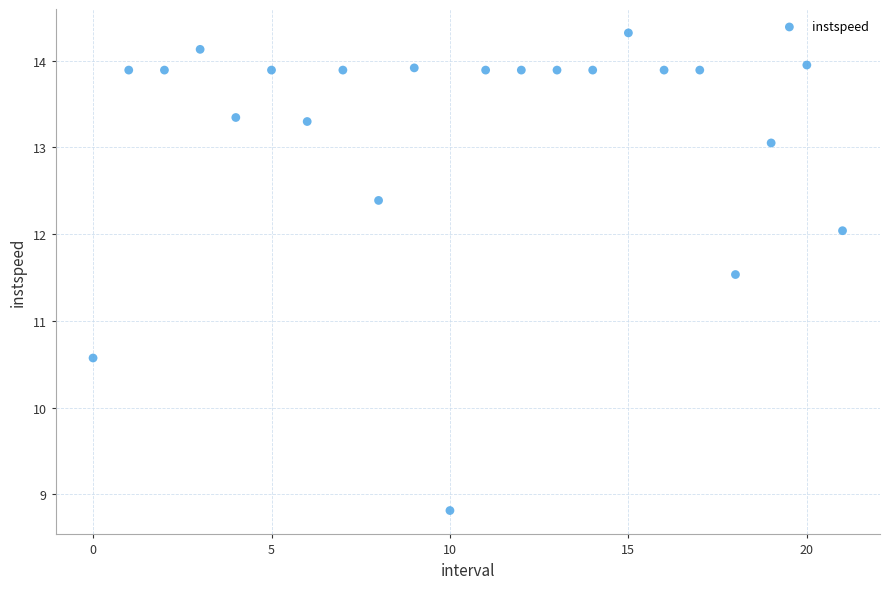

What is the range of Y values (max minus min)?

5.5